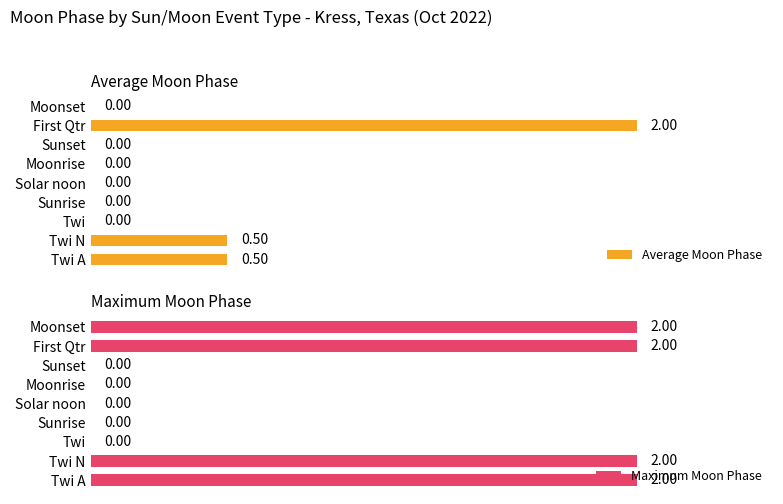

Reading left to right, what are all the values shown in this chart?

Average Moon Phase: 0.5	0.5	0.0	0.0	0.0	0.0	0.0	2.0	0.0
Maximum Moon Phase: 2.0	2.0	0.0	0.0	0.0	0.0	0.0	2.0	2.0